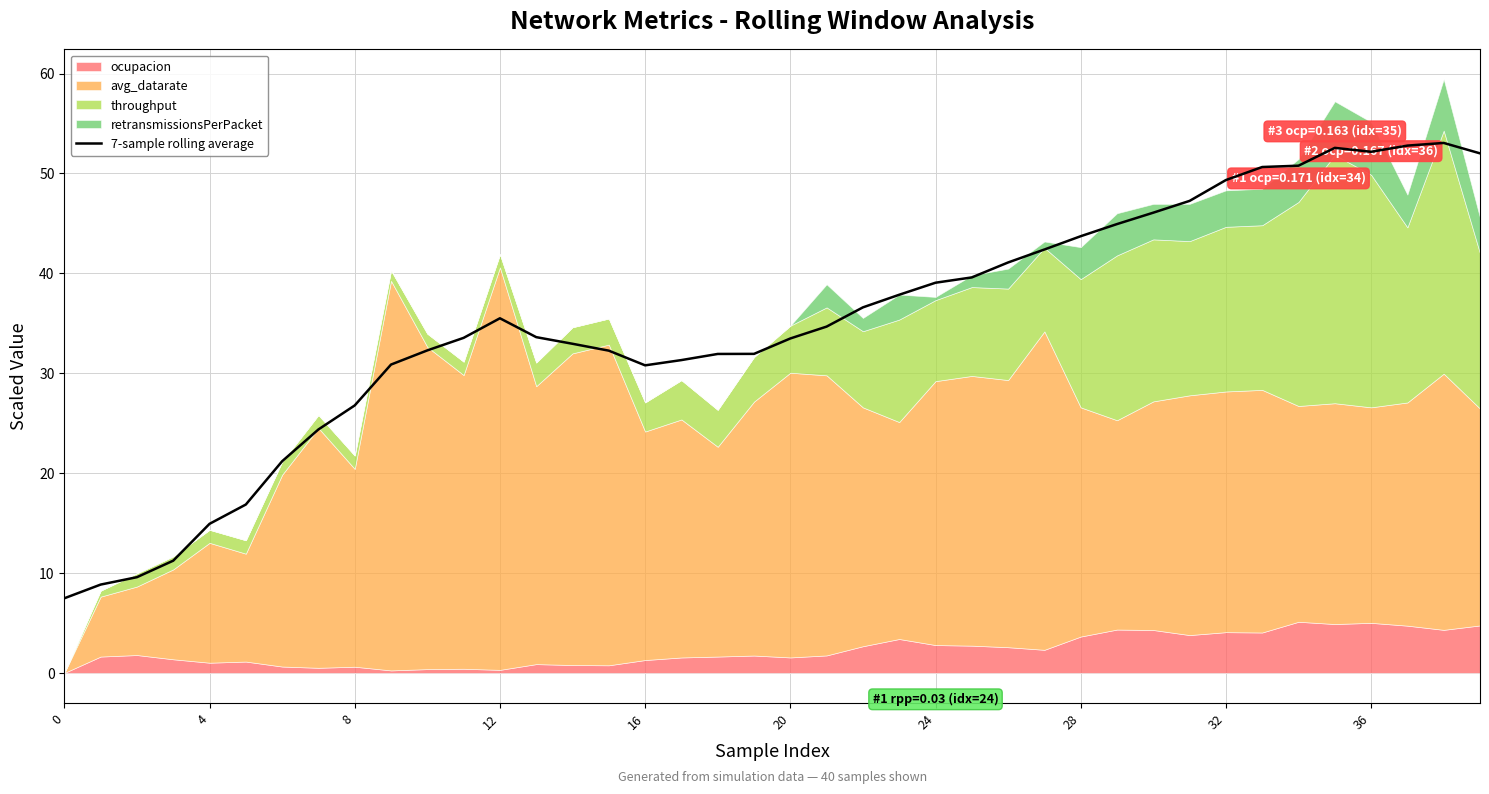

Is it true that 7-sample rolling average equals 55.9 at 20?

False